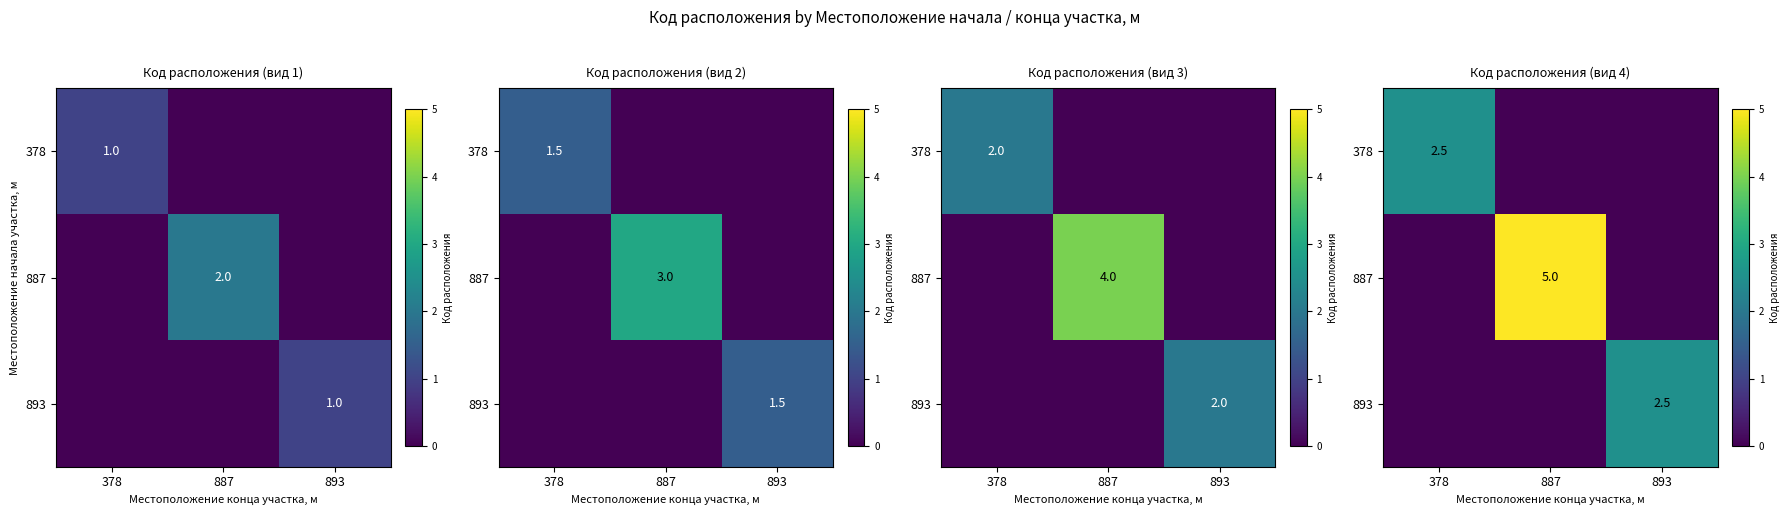

Is the value of 893 at 378 greater than the value of 887 at 378?

No